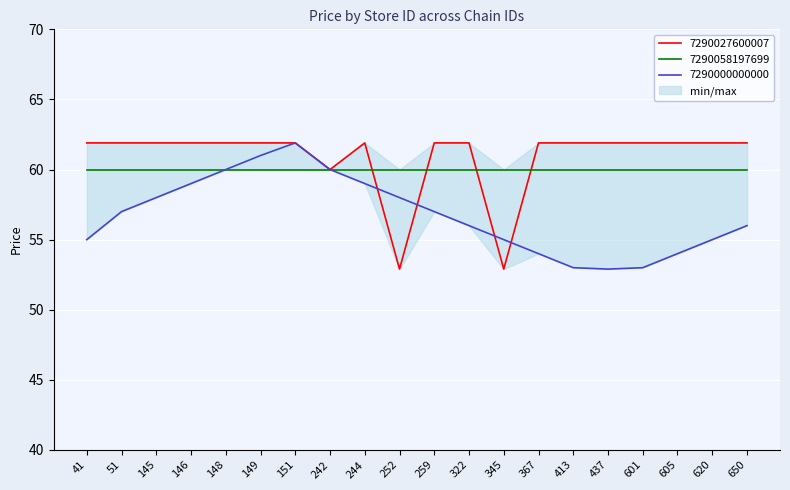

How many data points does each series have?

20